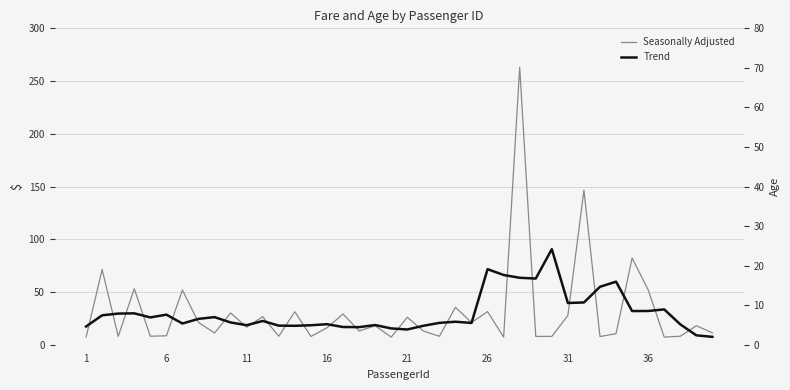

After their last crossing, which series has the higher values: Seasonally Adjusted or Trend?

Seasonally Adjusted